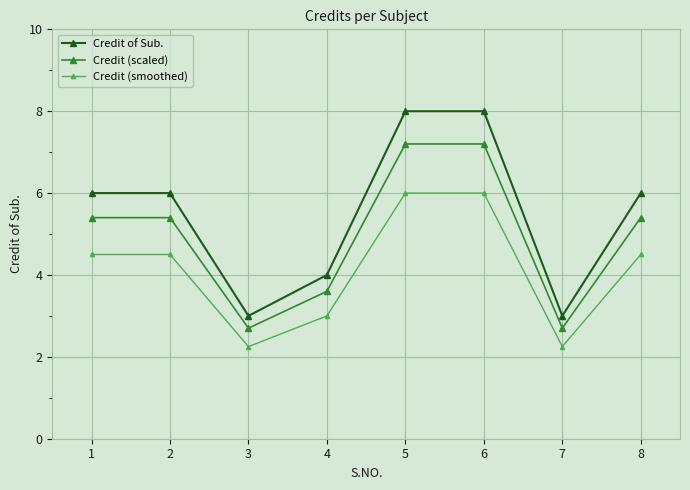

Where is the first local minimum for Credit (smoothed)?

3